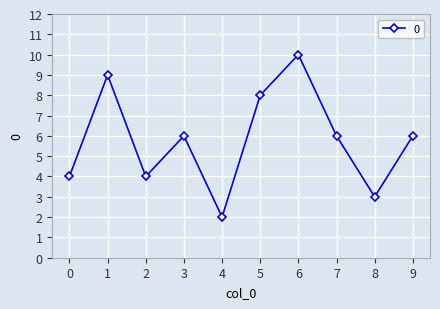

Reading left to right, what are all the values shown in this chart?

4	9	4	6	2	8	10	6	3	6